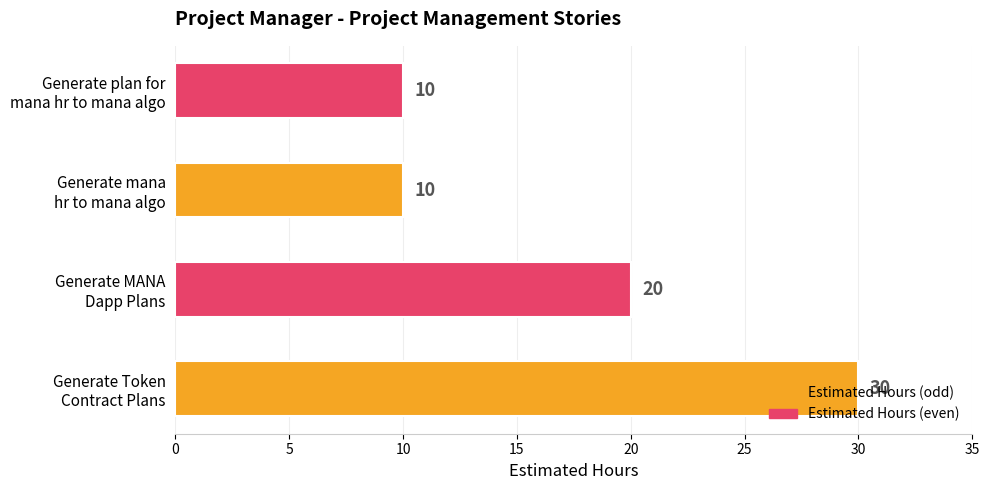

How many values are between 10 and 30?

4